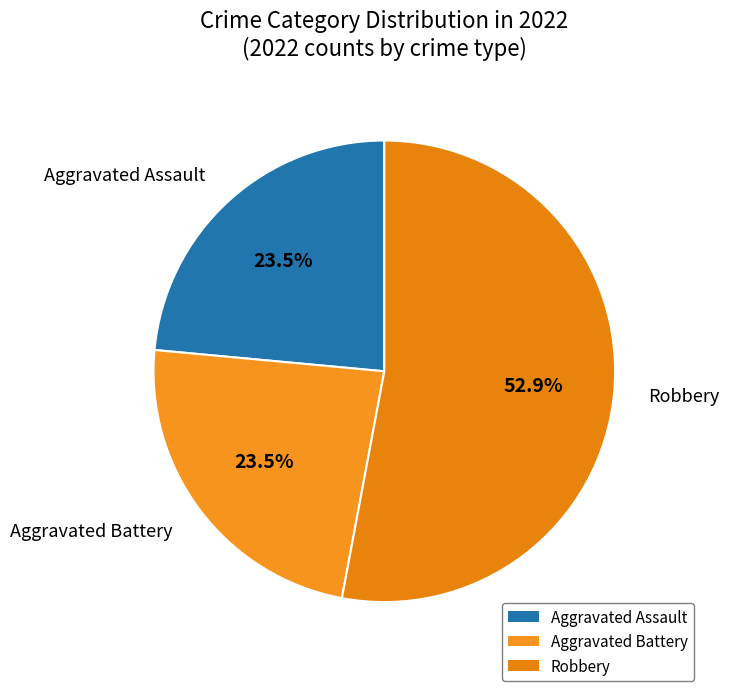

What percentage is NOT represented by Aggravated Assault?

76.5%